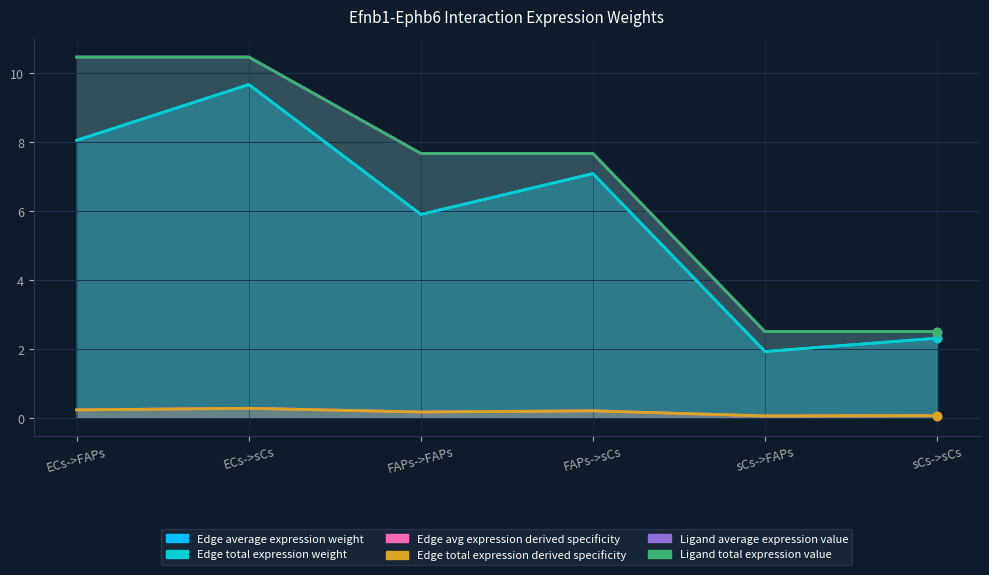

What is the sum of all Edge total expression derived specificity values?

1.0